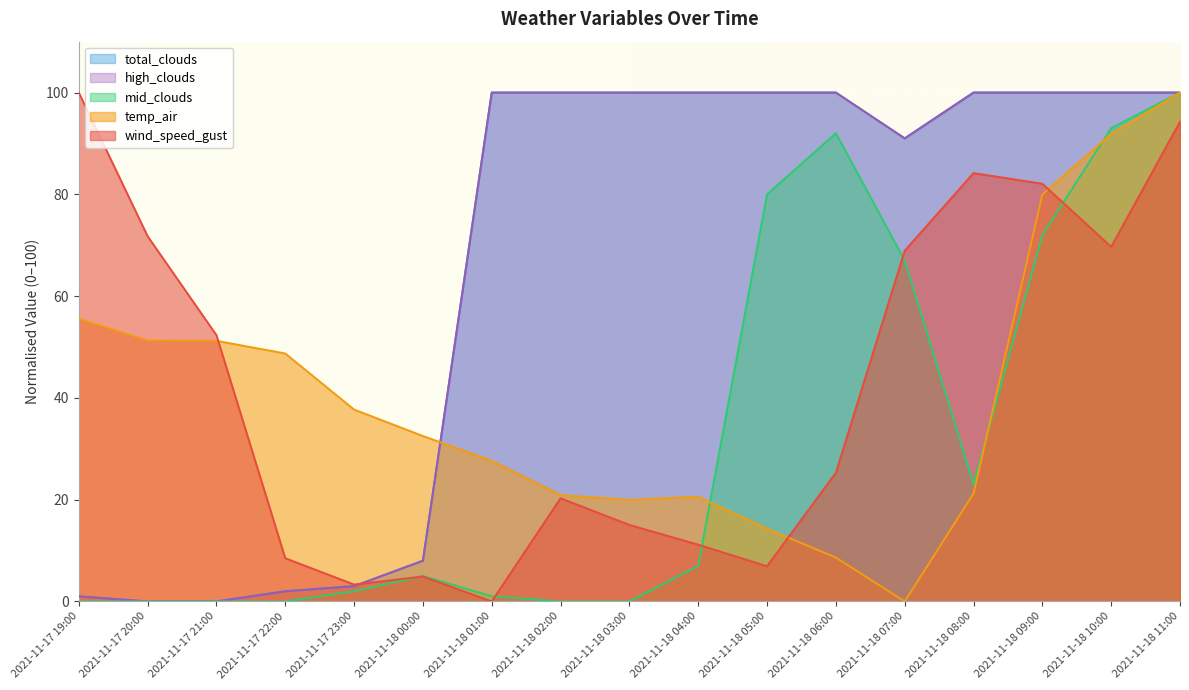

How many intersections are there between temp_air and wind_speed_gust?

3